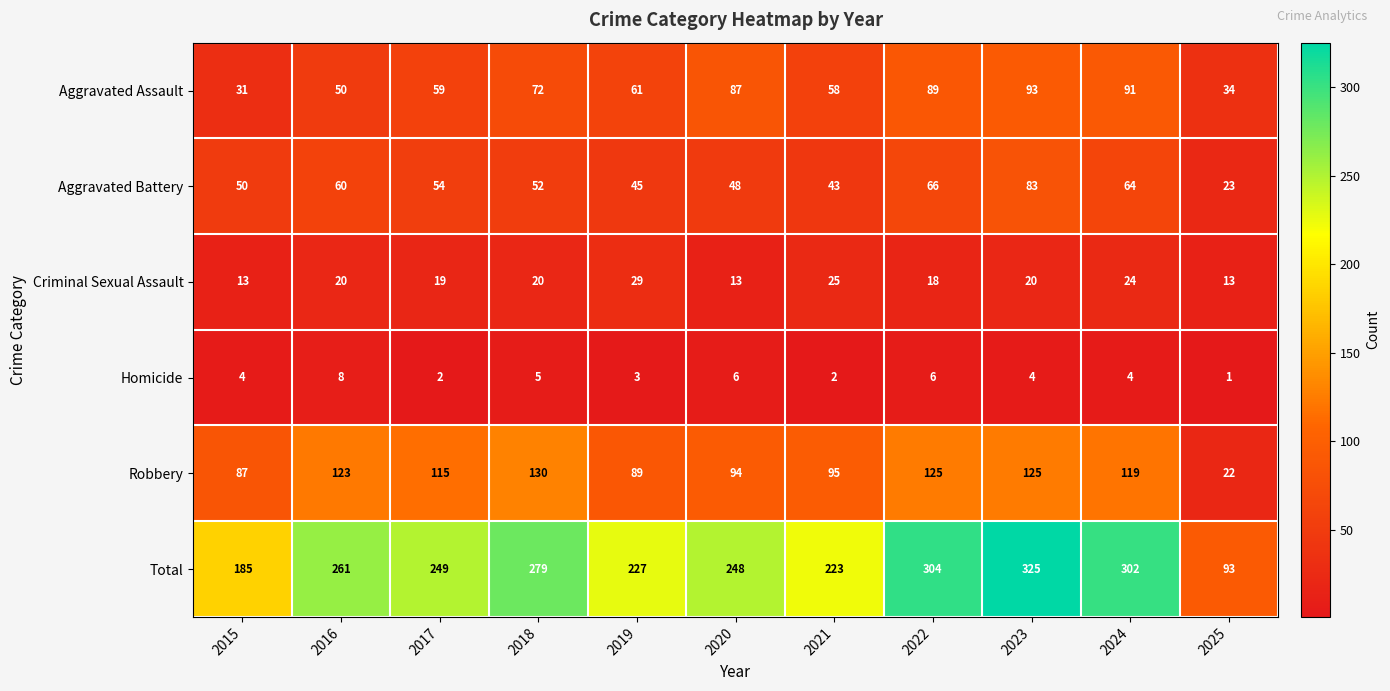

How many distinct data groups are displayed?

6